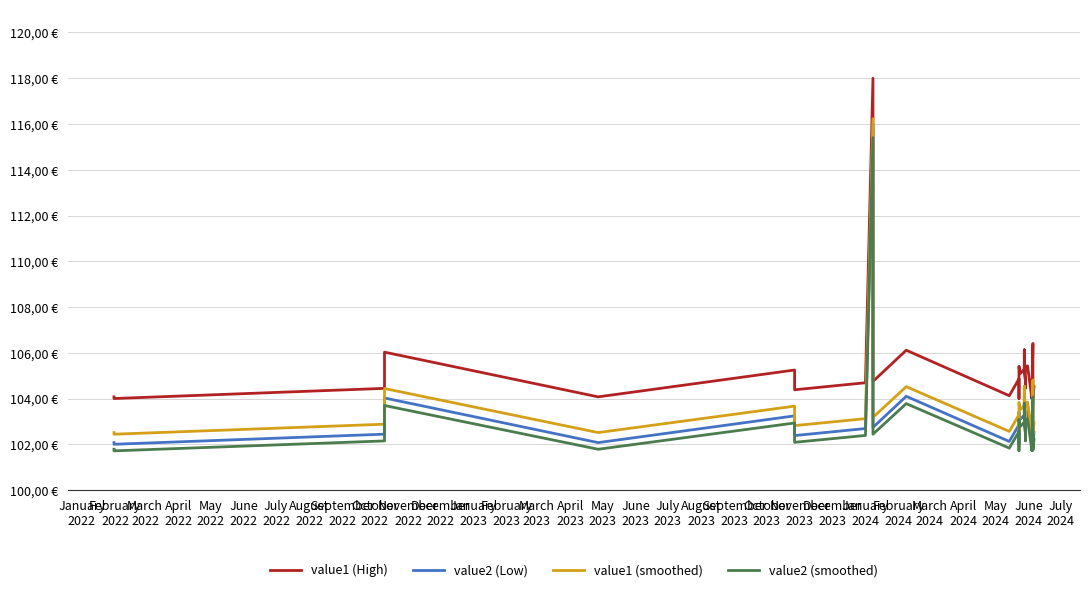

How many values in the value1 (smoothed) series are below 103?

12